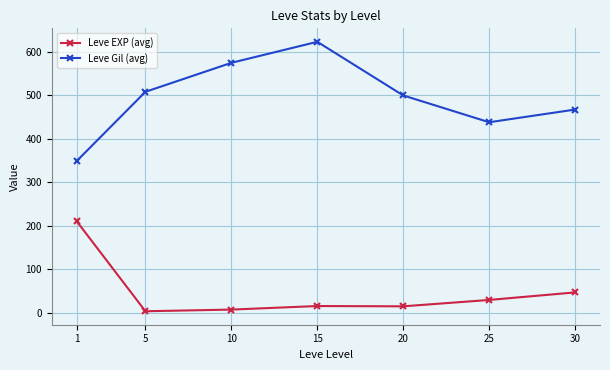

Which series has the widest spread of values?

Leve Gil (avg)